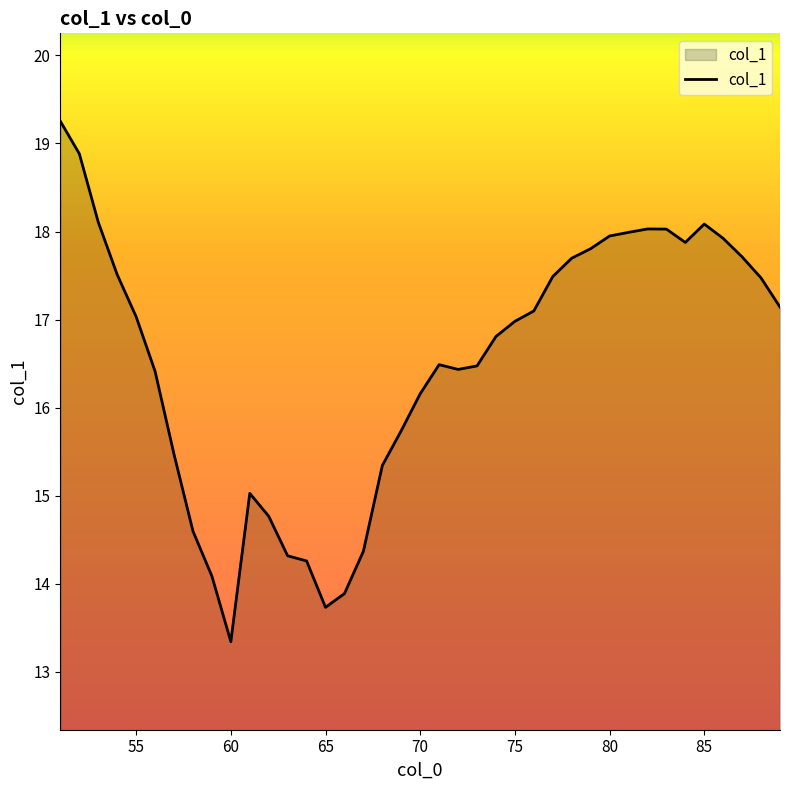

What is the greatest value displayed?

19.3